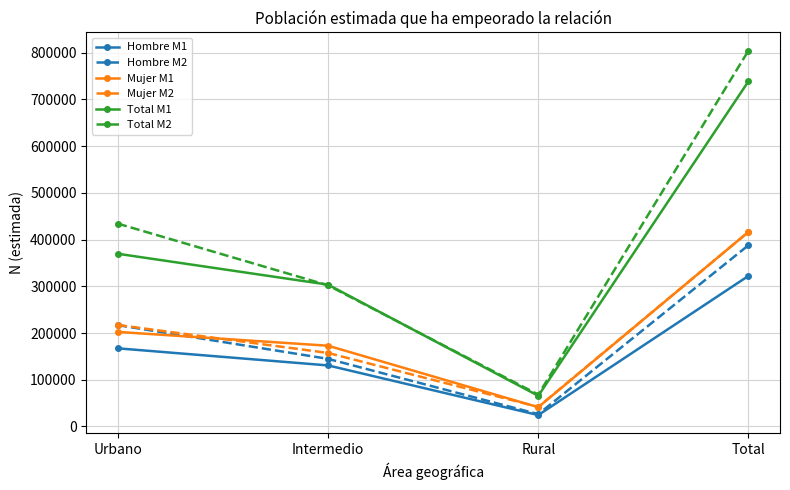

At which label is Total M1 closest to 402167?

Urbano